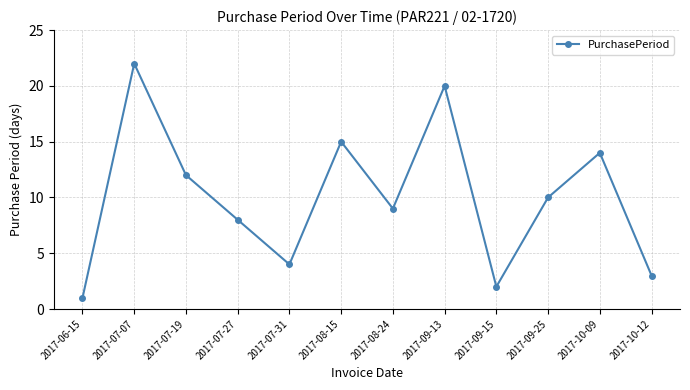

True or false: the data shows 1 at 2017-06-15.

True